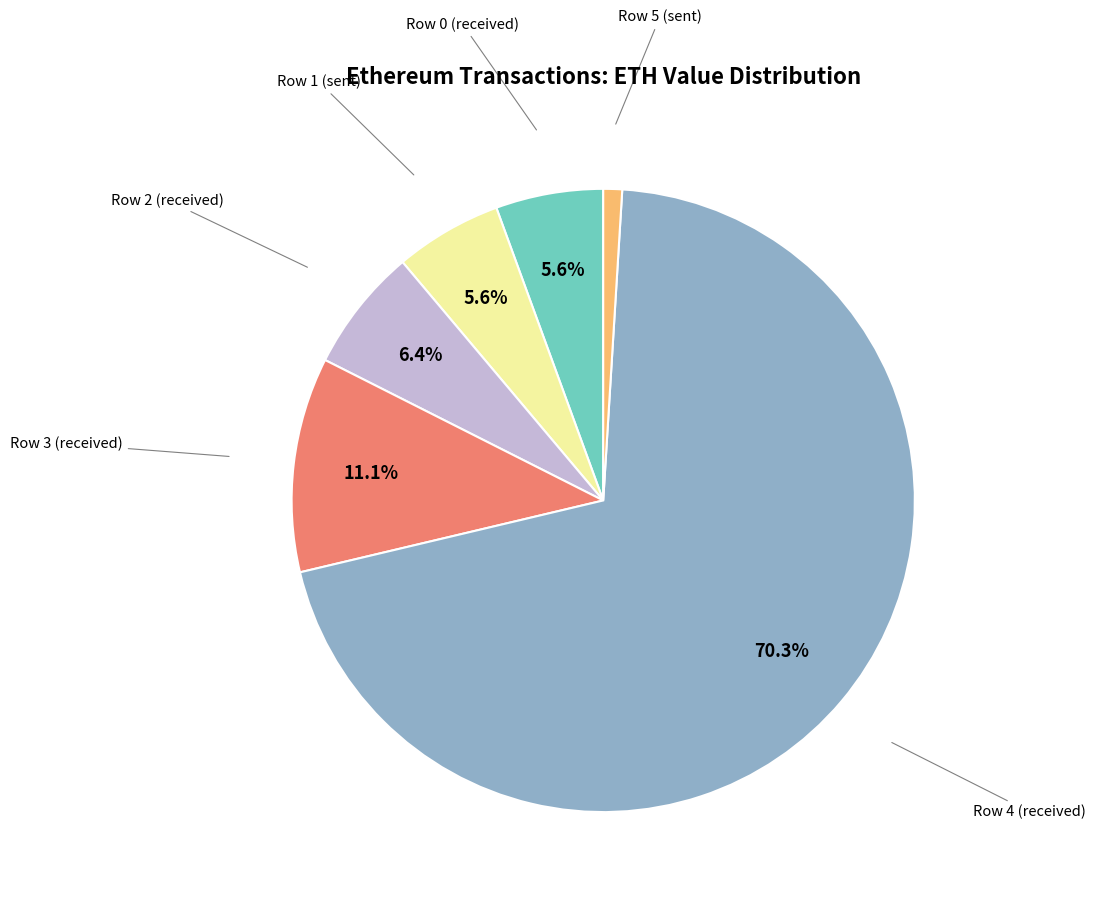

Is there any slice that represents more than half of the pie?

Yes